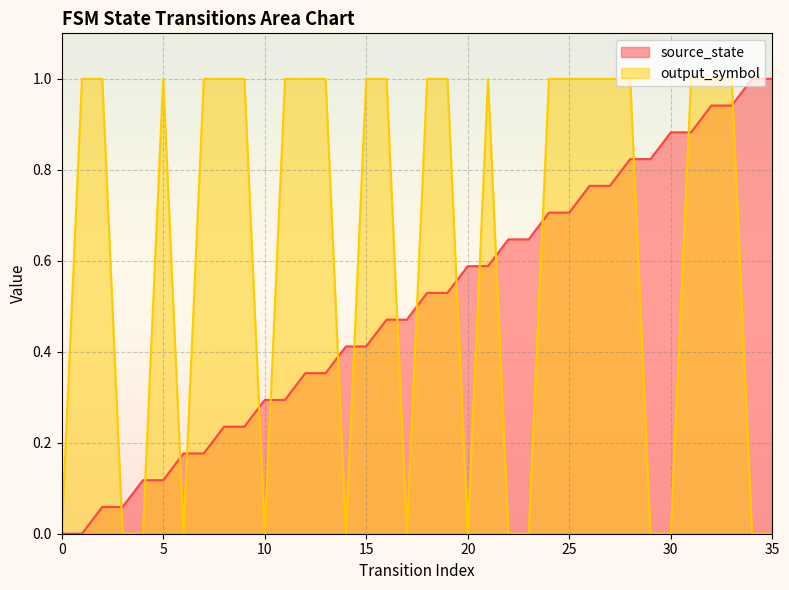

List the labels in order of output_symbol value, largest first.

1, 2, 5, 7, 8, 9, 11, 12, 13, 15, 16, 18, 19, 21, 24, 25, 26, 27, 28, 31, 32, 33, 0, 3, 4, 6, 10, 14, 17, 20, 22, 23, 29, 30, 34, 35